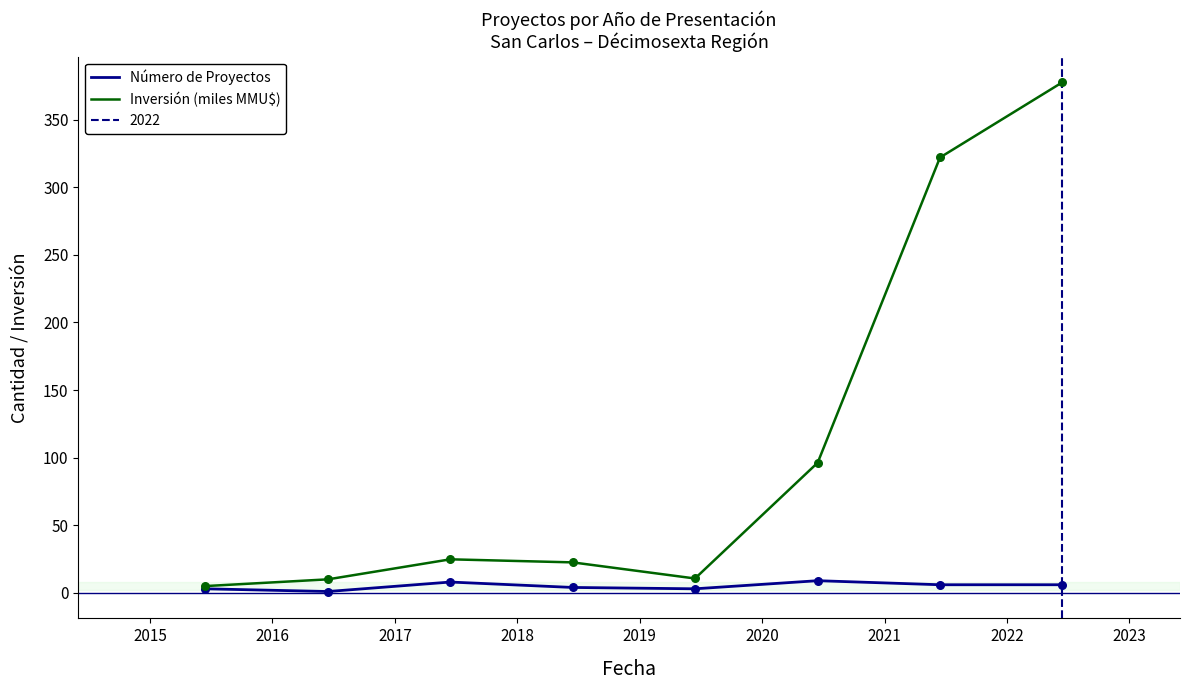

What are all the series names shown in the legend?

Número de Proyectos, Inversión (miles MMU$)